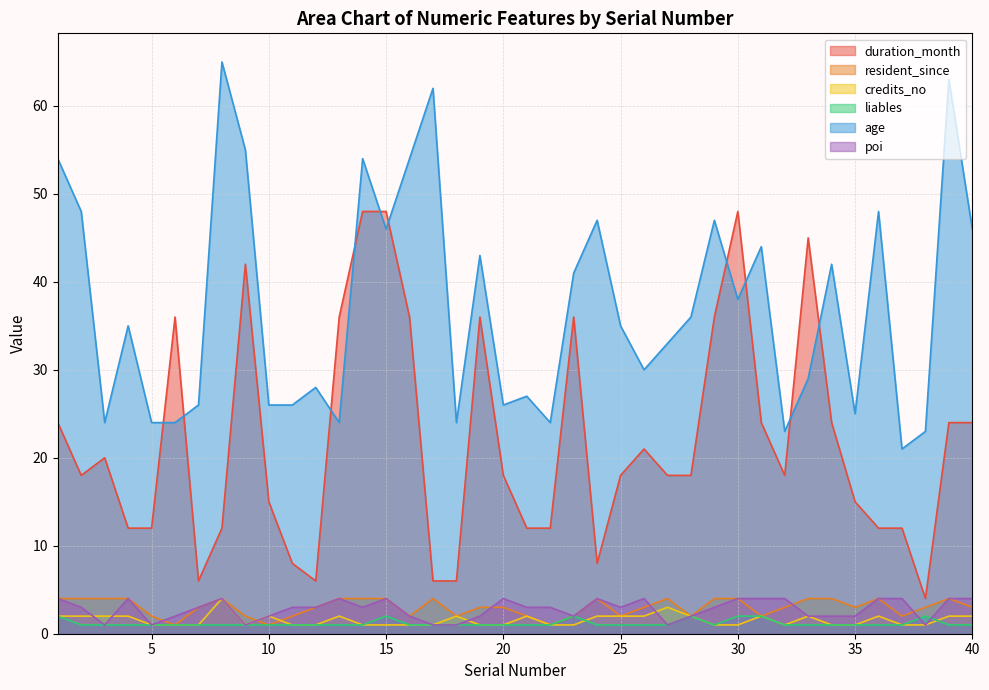

What is the total value across all series at 34?

74